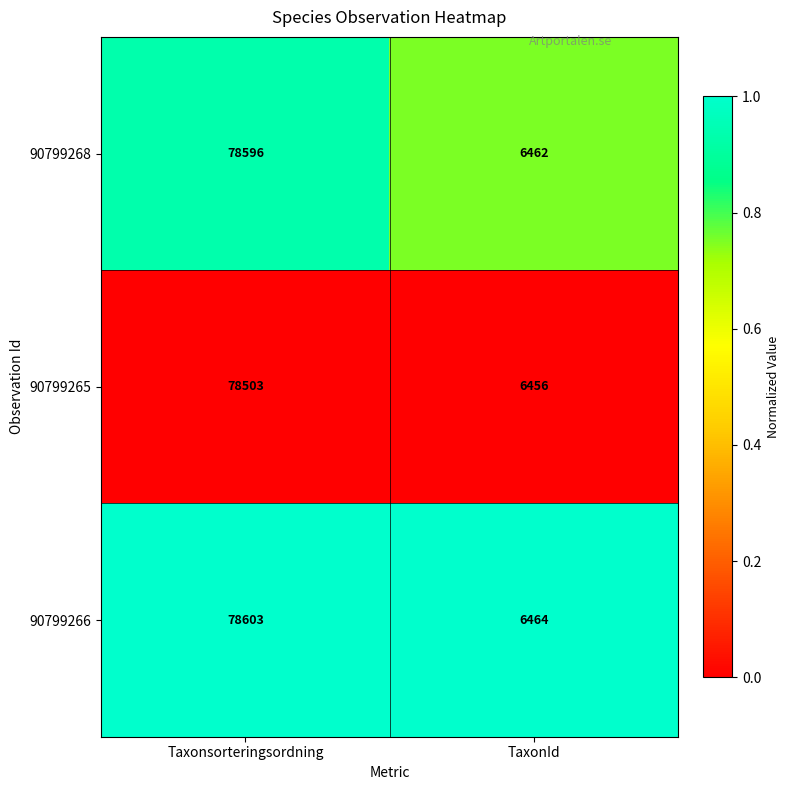

What is the sum of all 90799266 values?

85067